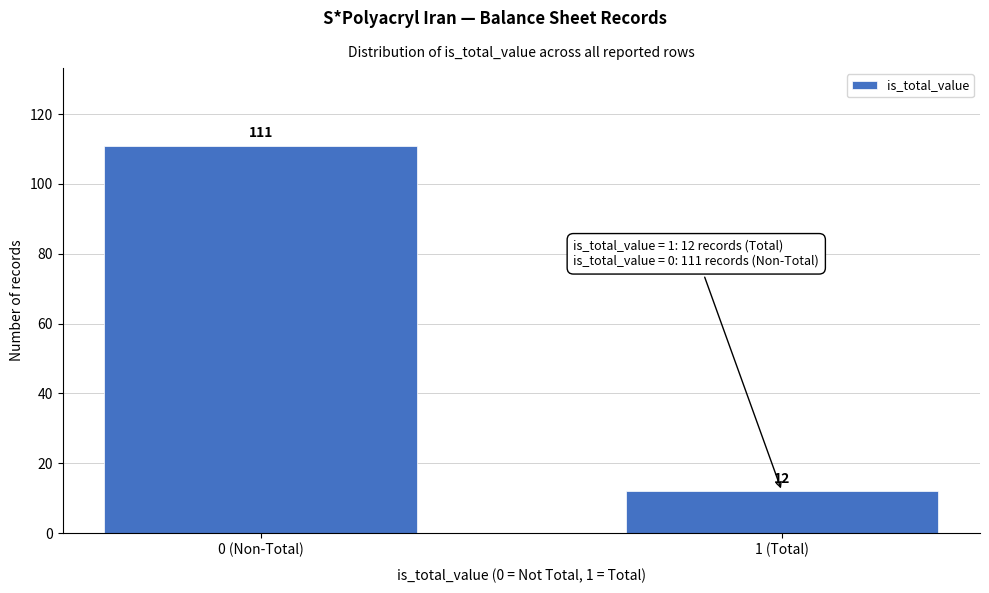

Reading left to right, extract all data points from this chart.

111	12